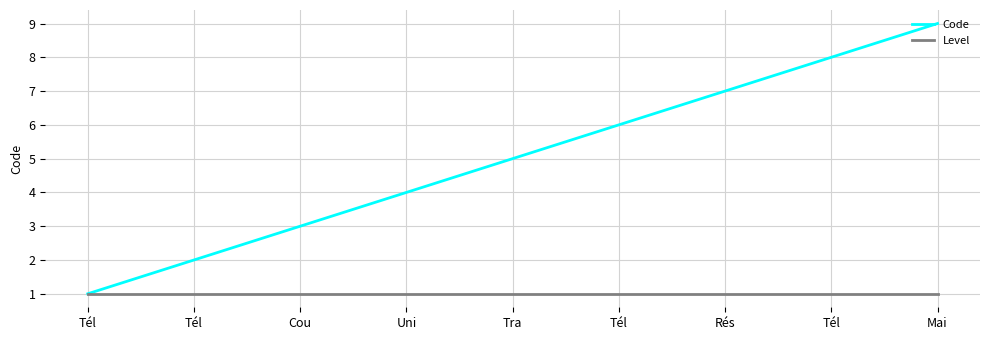

Does the chart have visible grid lines?

Yes